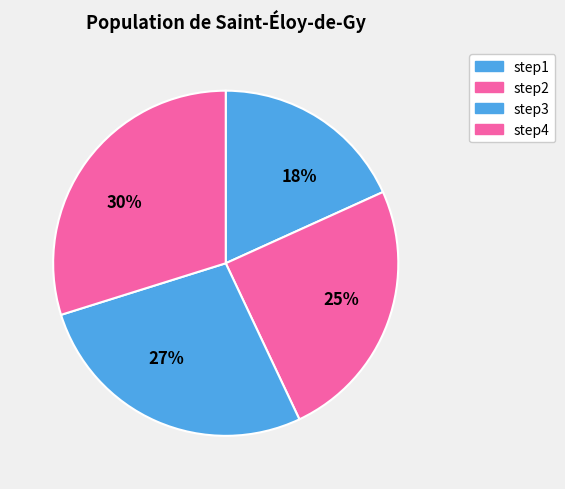

The step3 slice represents 17% of the pie. True or false?

False